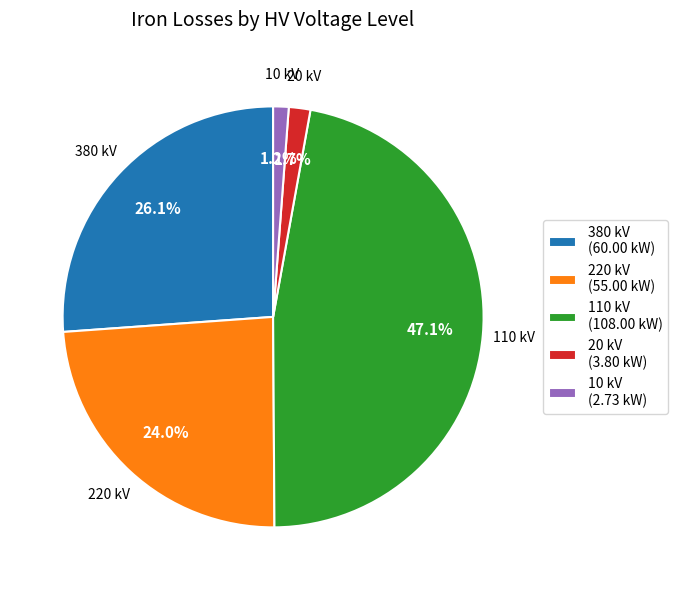

Which has a higher value, 20 kV or 110 kV?

110 kV